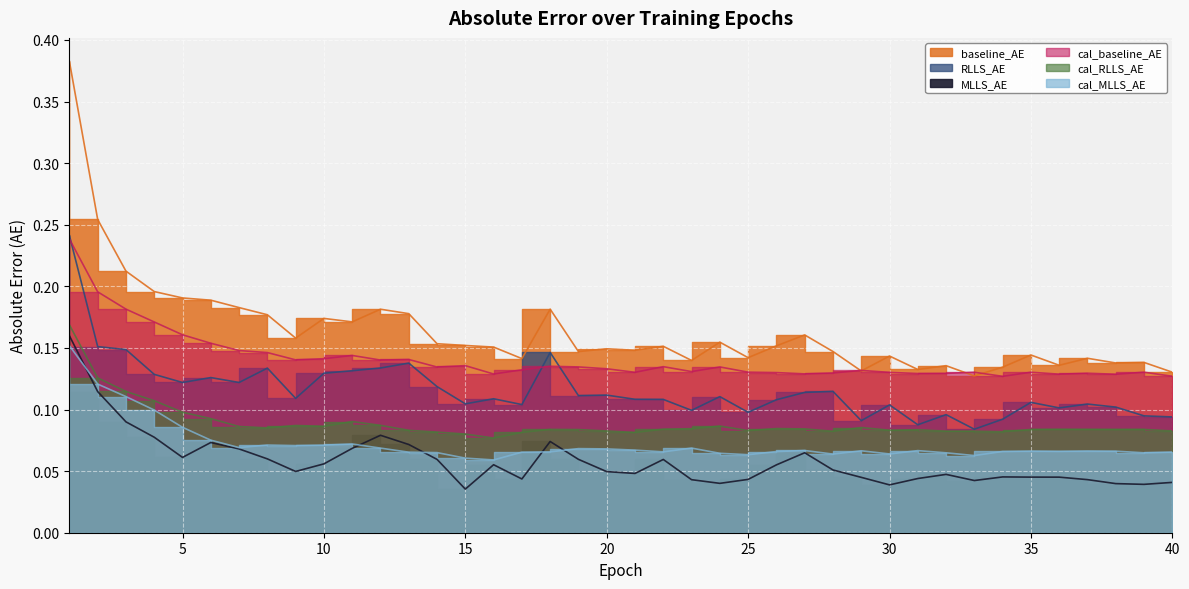

Reading left to right, transcribe all the data shown in this chart.

baseline_AE: 0.4	0.3	0.2	0.2	0.2	0.2	0.2	0.2	0.2	0.2	0.2	0.2	0.2	0.2	0.2	0.2	0.1	0.2	0.1	0.1	0.1	0.2	0.1	0.2	0.1	0.2	0.2	0.1	0.1	0.1	0.1	0.1	0.1	0.1	0.1	0.1	0.1	0.1	0.1	0.1
MLLS_AE: 0.2	0.1	0.1	0.1	0.1	0.1	0.1	0.1	0.0	0.1	0.1	0.1	0.1	0.1	0.0	0.1	0.0	0.1	0.1	0.0	0.0	0.1	0.0	0.0	0.0	0.1	0.1	0.1	0.0	0.0	0.0	0.0	0.0	0.0	0.0	0.0	0.0	0.0	0.0	0.0
RLLS_AE: 0.2	0.2	0.1	0.1	0.1	0.1	0.1	0.1	0.1	0.1	0.1	0.1	0.1	0.1	0.1	0.1	0.1	0.1	0.1	0.1	0.1	0.1	0.1	0.1	0.1	0.1	0.1	0.1	0.1	0.1	0.1	0.1	0.1	0.1	0.1	0.1	0.1	0.1	0.1	0.1
cal_baseline_AE: 0.2	0.2	0.2	0.2	0.2	0.2	0.1	0.1	0.1	0.1	0.1	0.1	0.1	0.1	0.1	0.1	0.1	0.1	0.1	0.1	0.1	0.1	0.1	0.1	0.1	0.1	0.1	0.1	0.1	0.1	0.1	0.1	0.1	0.1	0.1	0.1	0.1	0.1	0.1	0.1
cal_MLLS_AE: 0.2	0.1	0.1	0.1	0.1	0.1	0.1	0.1	0.1	0.1	0.1	0.1	0.1	0.1	0.1	0.1	0.1	0.1	0.1	0.1	0.1	0.1	0.1	0.1	0.1	0.1	0.1	0.1	0.1	0.1	0.1	0.1	0.1	0.1	0.1	0.1	0.1	0.1	0.1	0.1
cal_RLLS_AE: 0.2	0.1	0.1	0.1	0.1	0.1	0.1	0.1	0.1	0.1	0.1	0.1	0.1	0.1	0.1	0.1	0.1	0.1	0.1	0.1	0.1	0.1	0.1	0.1	0.1	0.1	0.1	0.1	0.1	0.1	0.1	0.1	0.1	0.1	0.1	0.1	0.1	0.1	0.1	0.1